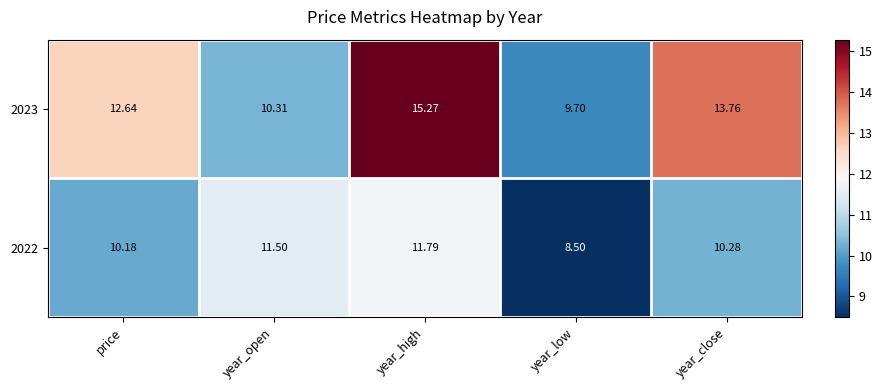

How many categories are shown in the chart?

5